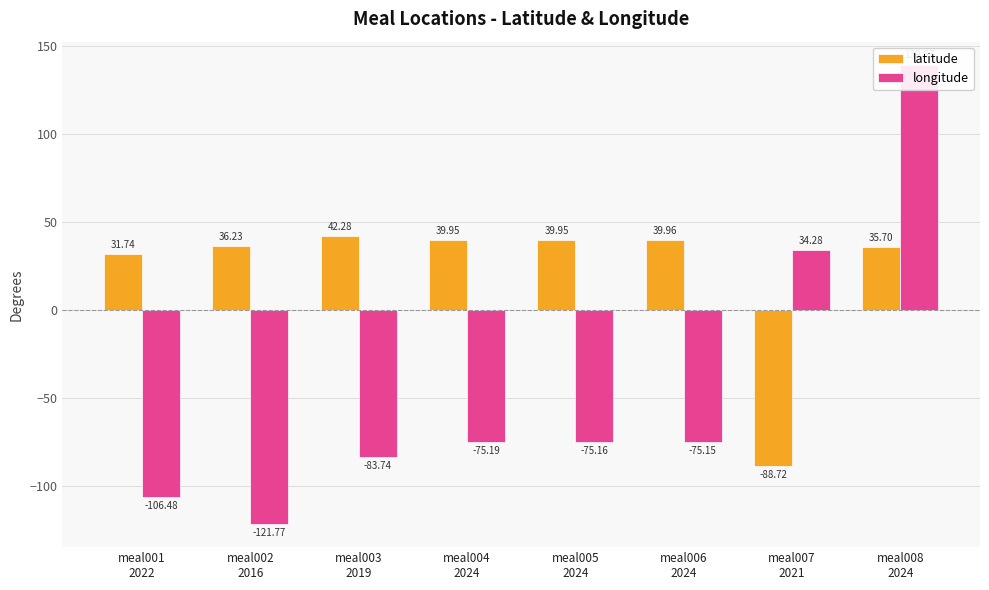

How many values in longitude are below zero?

6